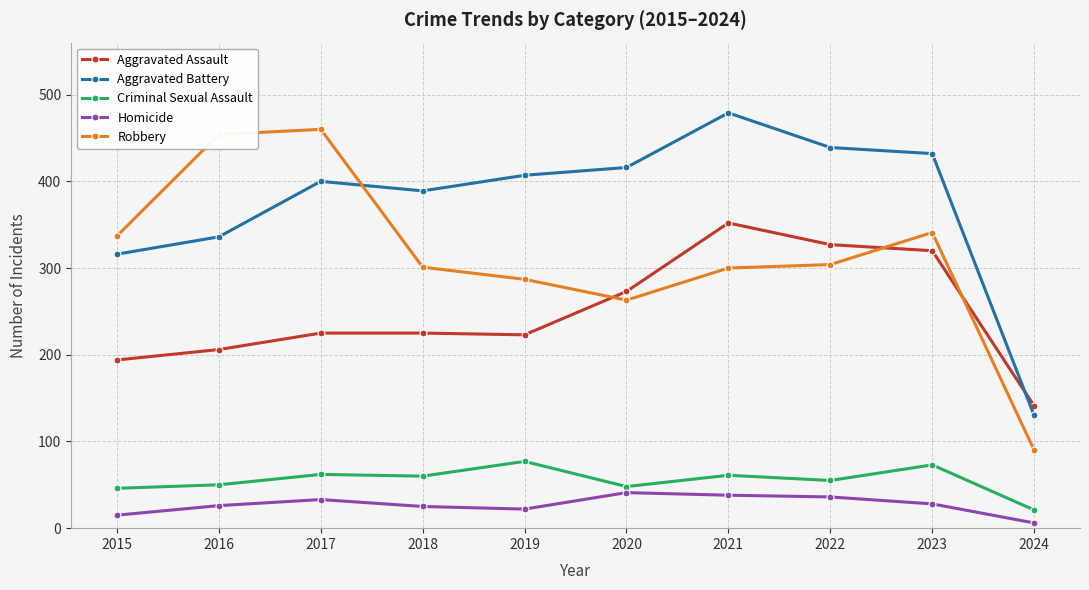

What is the sum of all Criminal Sexual Assault values?

553